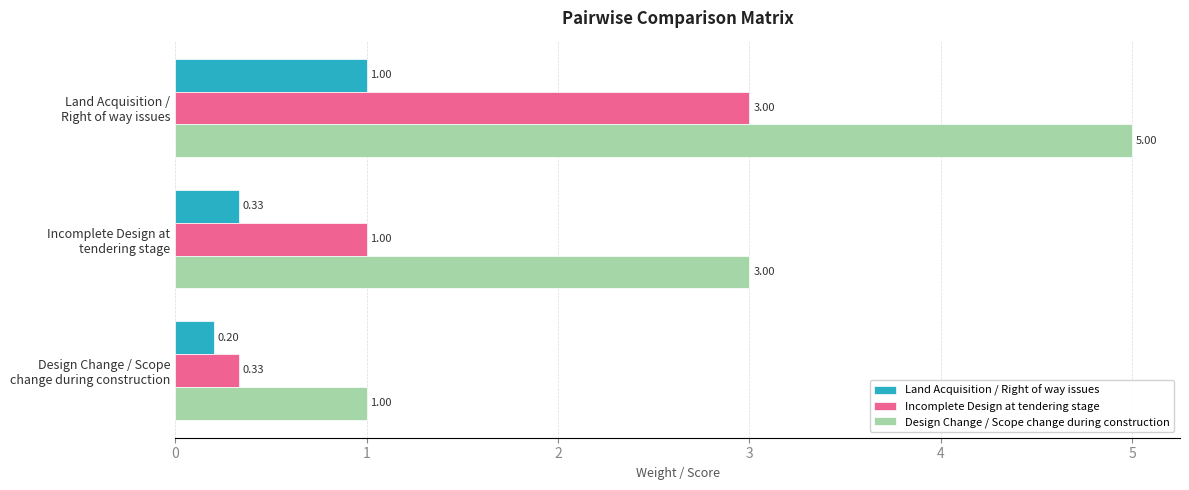

Which series has the largest total across all categories?

Design Change / Scope change during construction